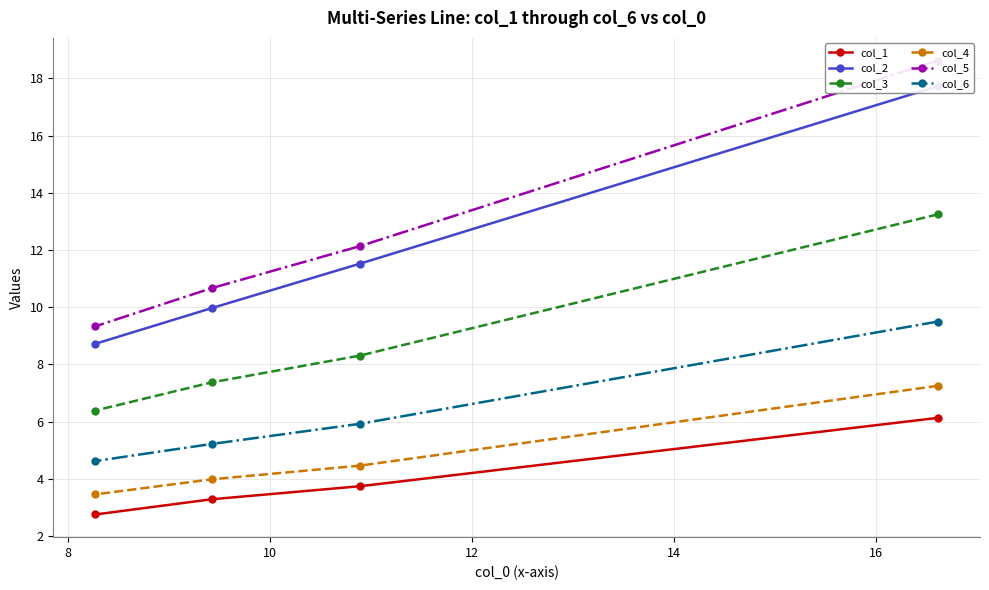

What is the difference between the second highest and minimum values in the col_6 series?

1.3